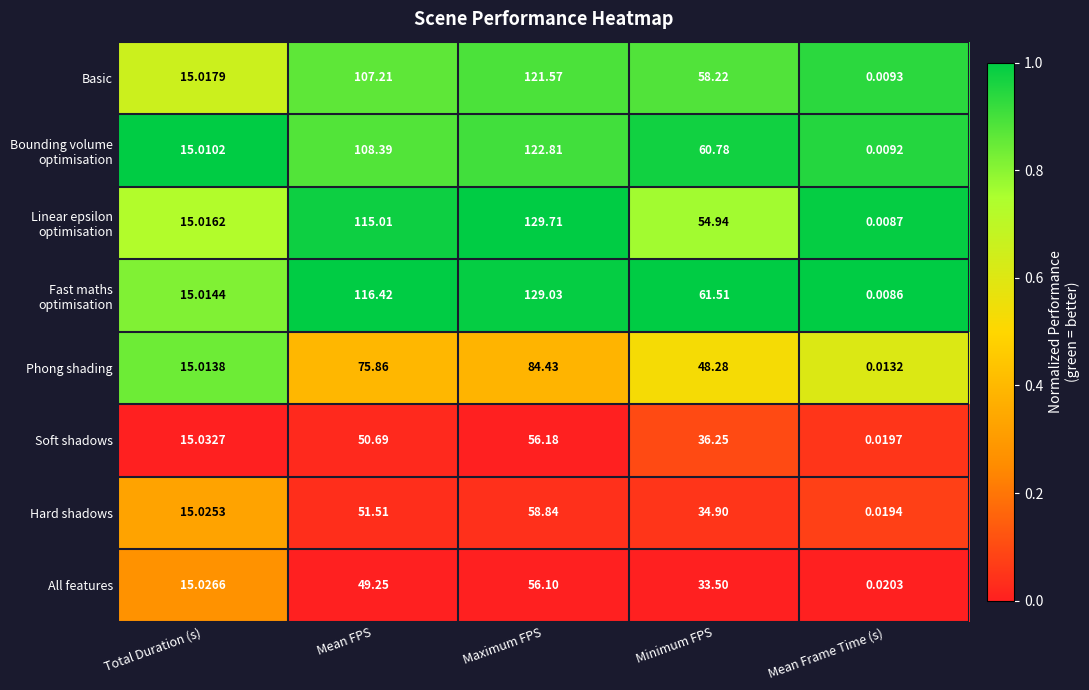

At which label does Hard shadows first exceed 34?

Mean FPS